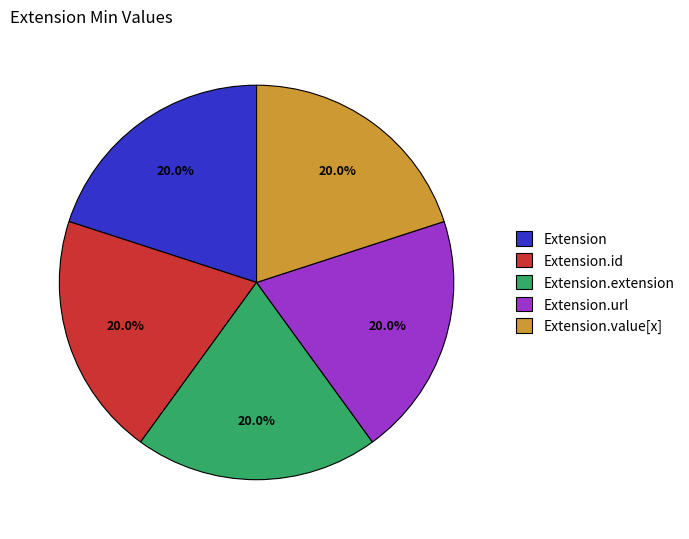

Is Extension.url the majority of the pie?

No